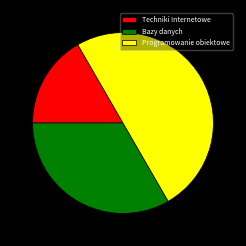

Does Bazy danych account for over 50% of the chart?

No